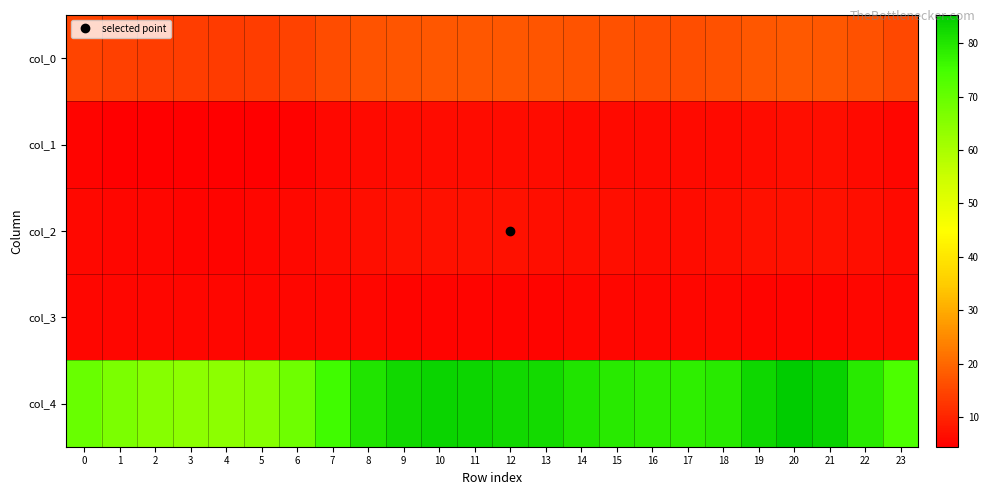

List the series in order of their peak value, lowest first.

col_3, col_1, col_2, col_0, col_4